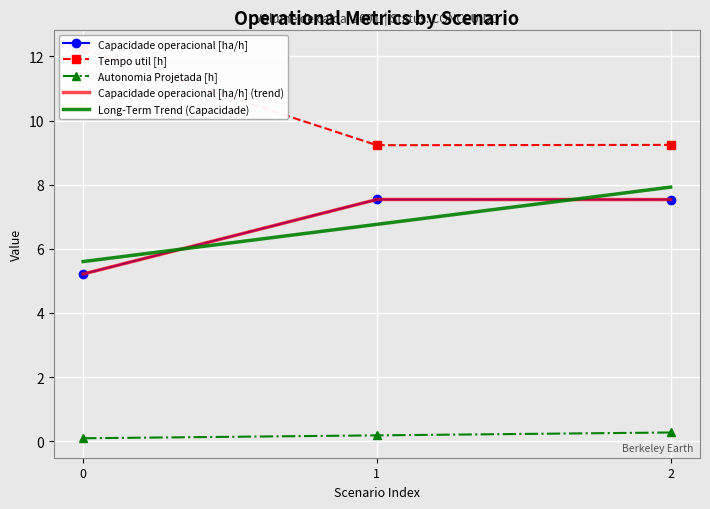

What is the value of the Capacidade operacional [ha/h] (trend) point at the 2nd from the left?

7.5